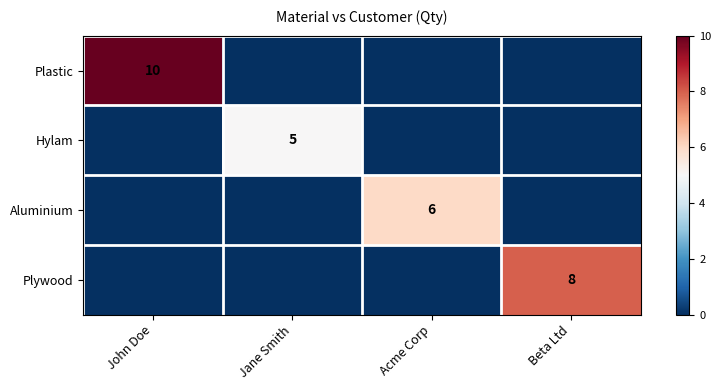

The Plastic series shows 10 at John Doe. True or false?

True